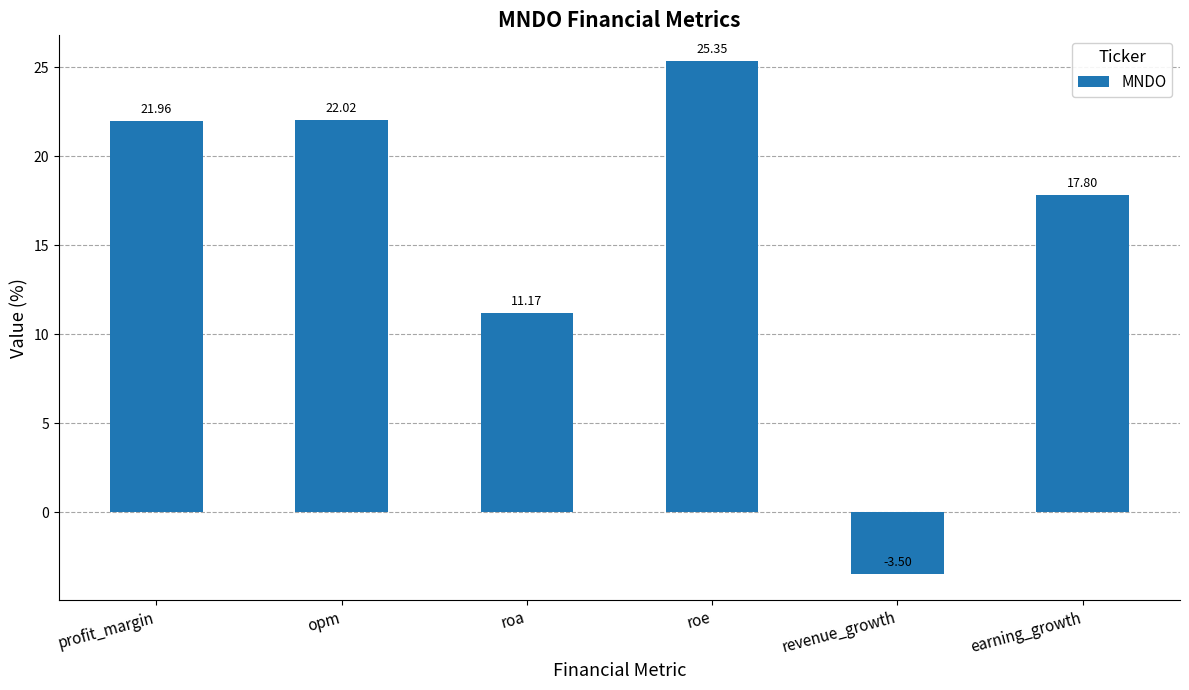

What is the difference between the values at earning_growth and roa?

6.6